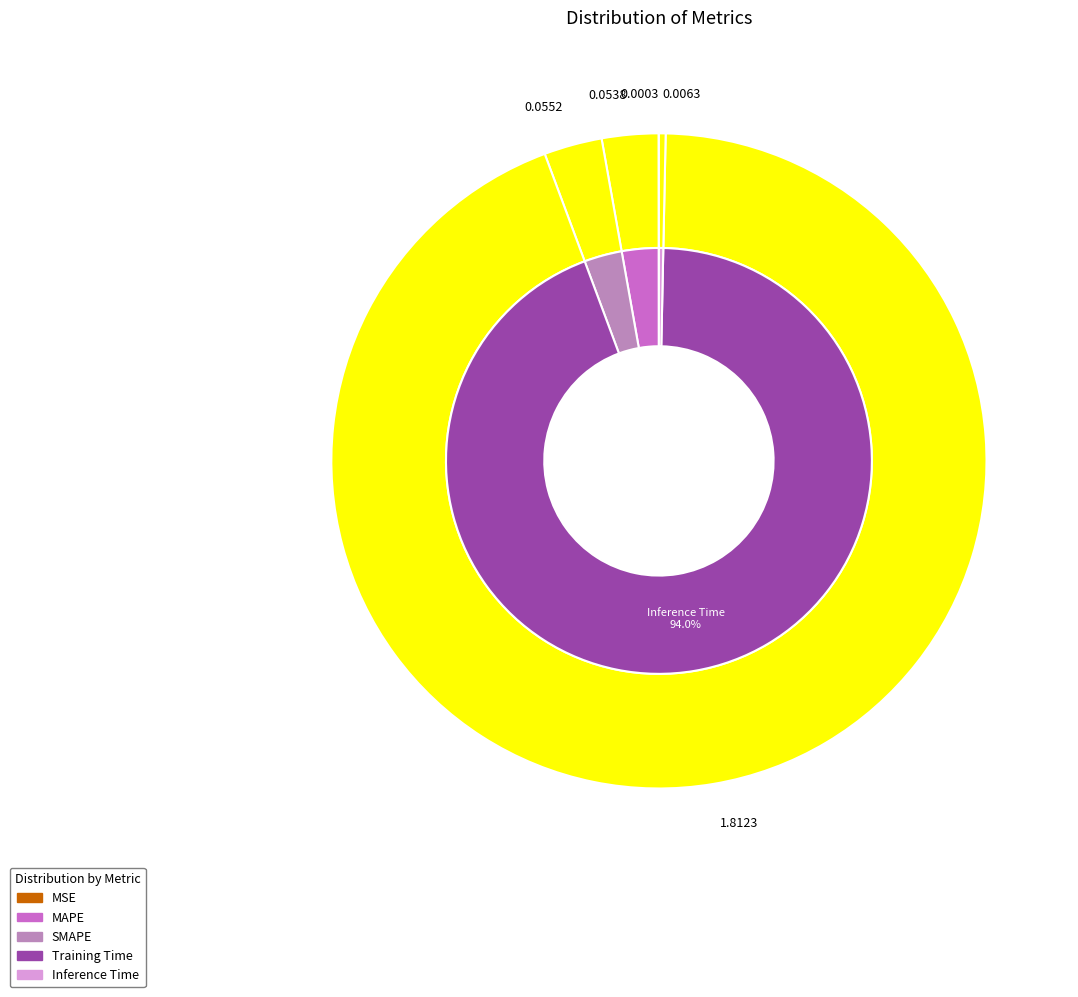

Is there any slice that represents more than half of the pie?

Yes